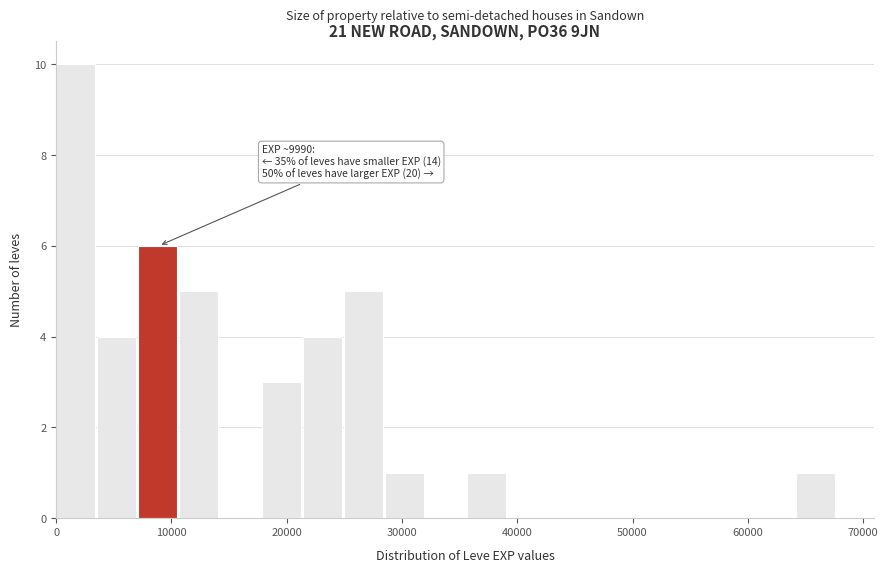

Read against the x-axis, roughly where is the centre of the tallest bar?

2000